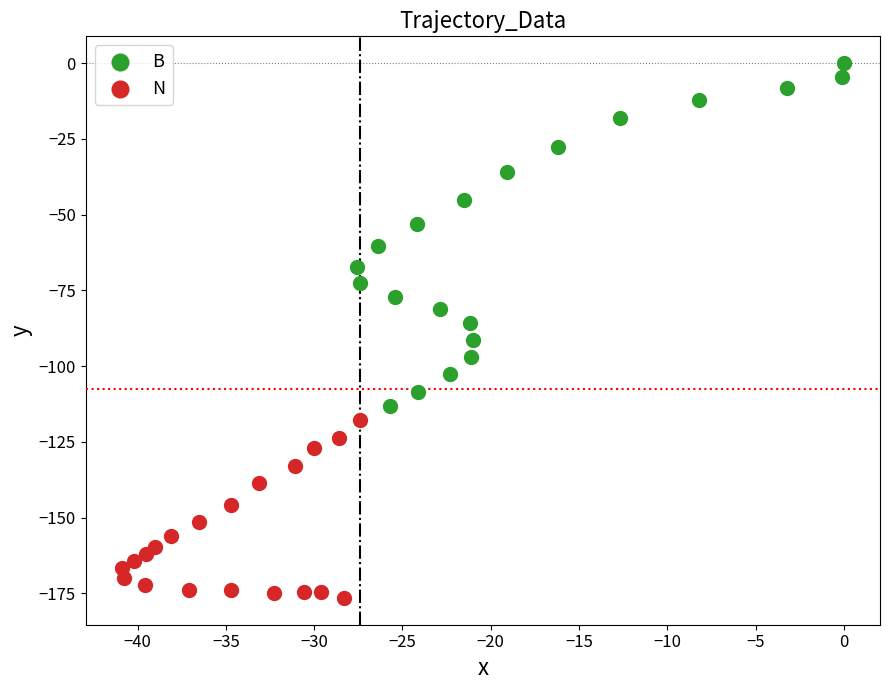

Which series contains the lowest Y value?

N